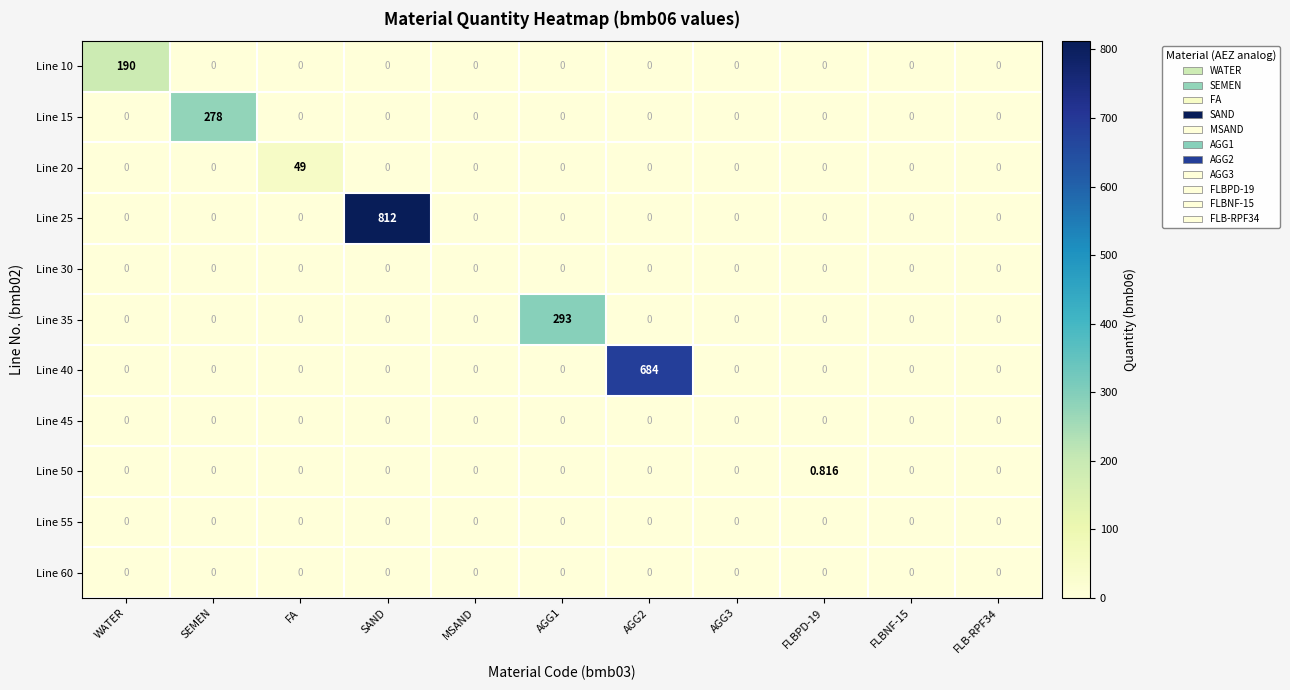

At which category is the sum across all series the highest?

SAND